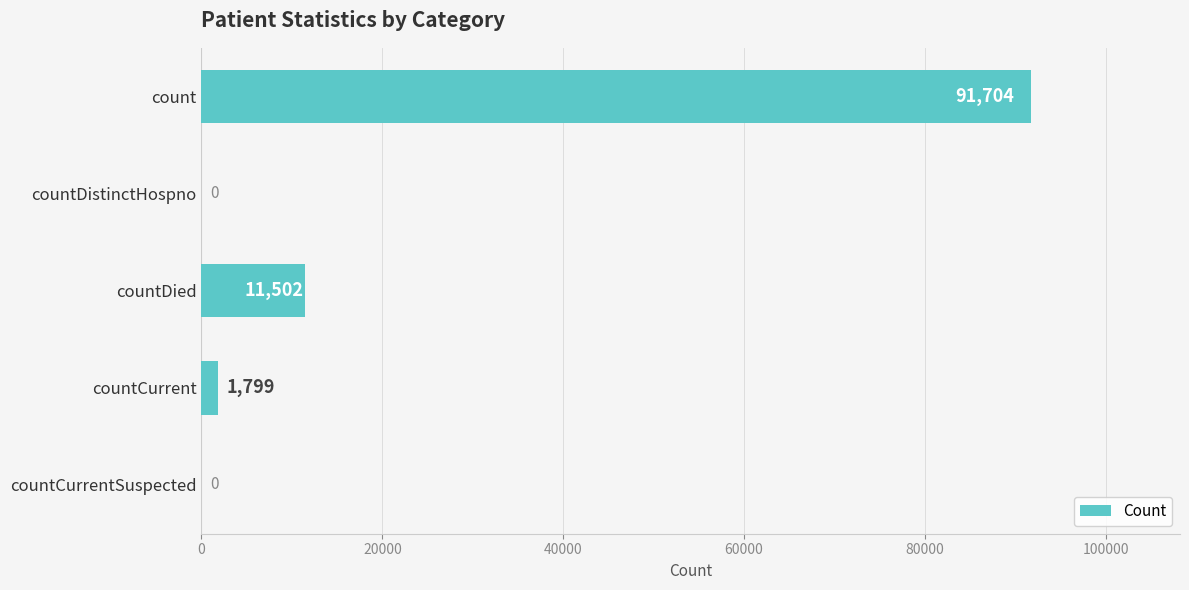

True or false: the data shows 124851 at count.

False